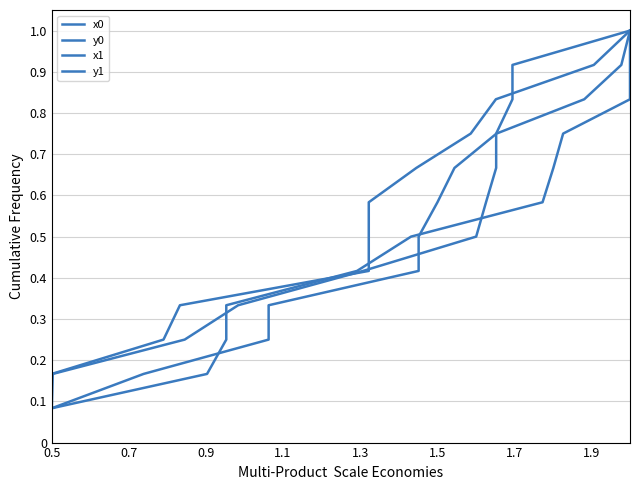

Which series has the largest range (max minus min)?

x0